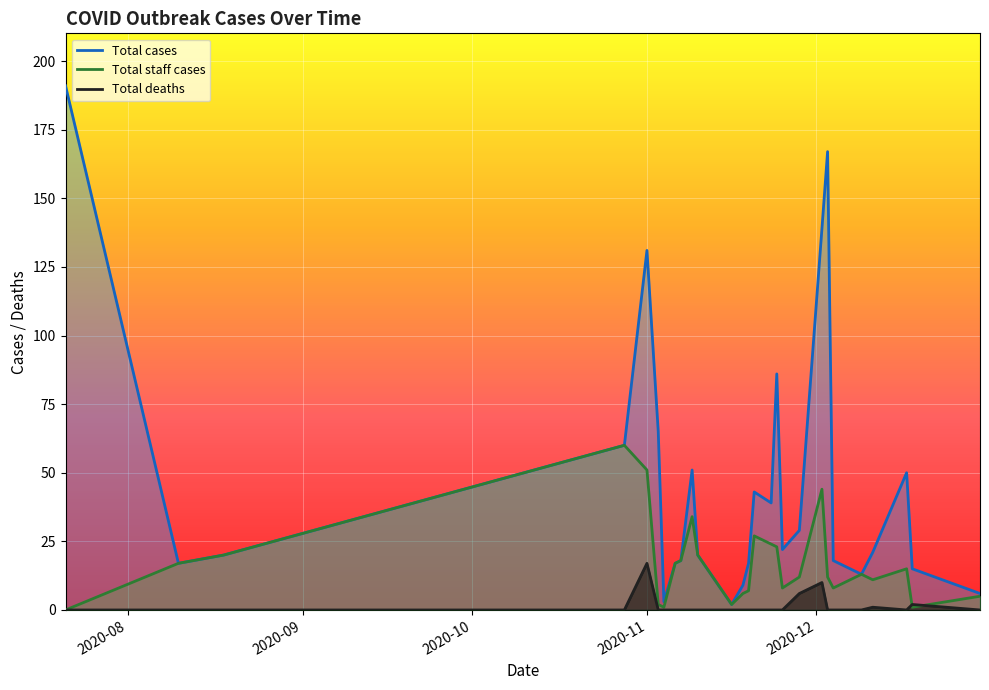

At how many categories does at least one series exceed 87?

4